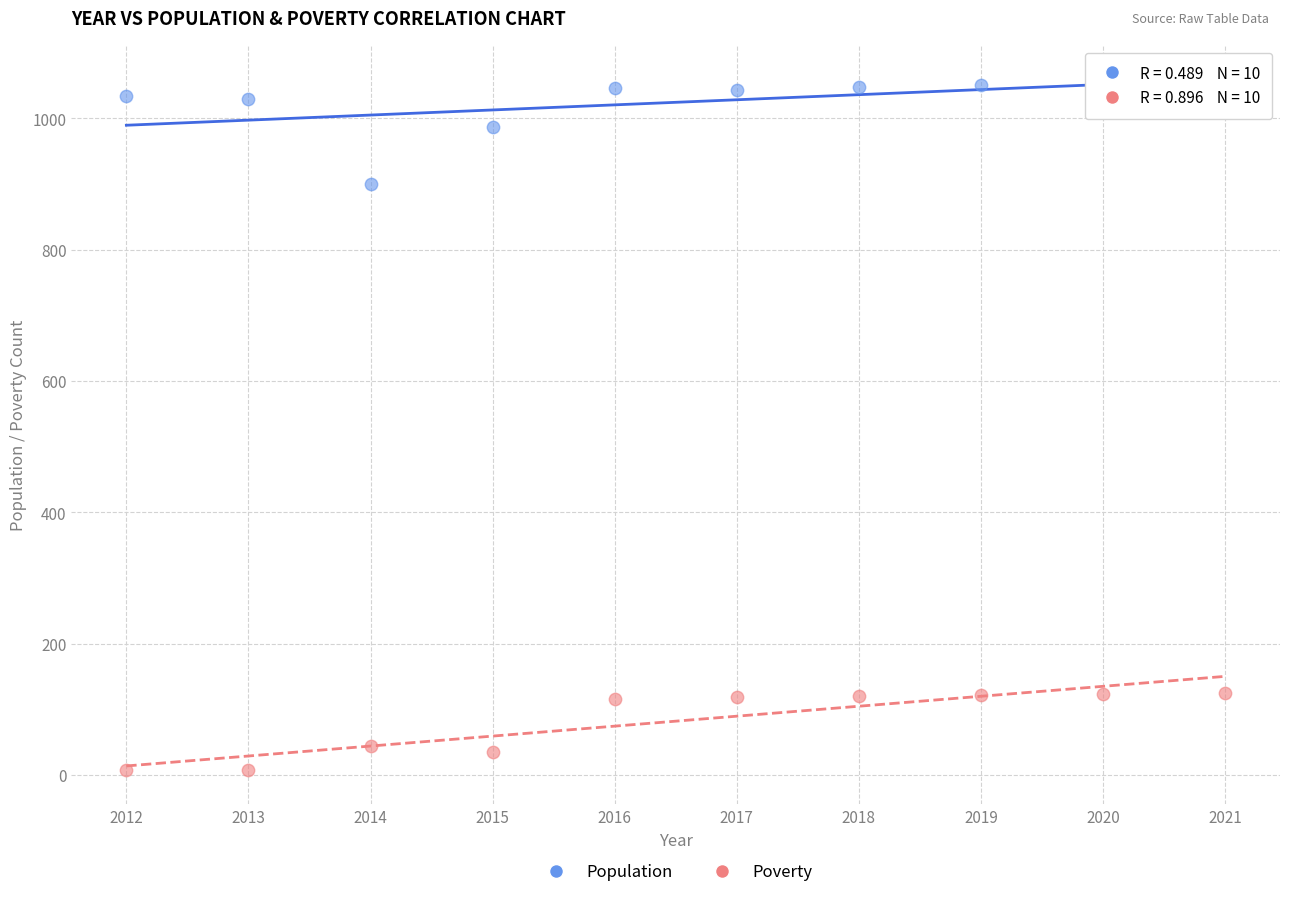

Which series has the largest Y range (max minus min)?

Population